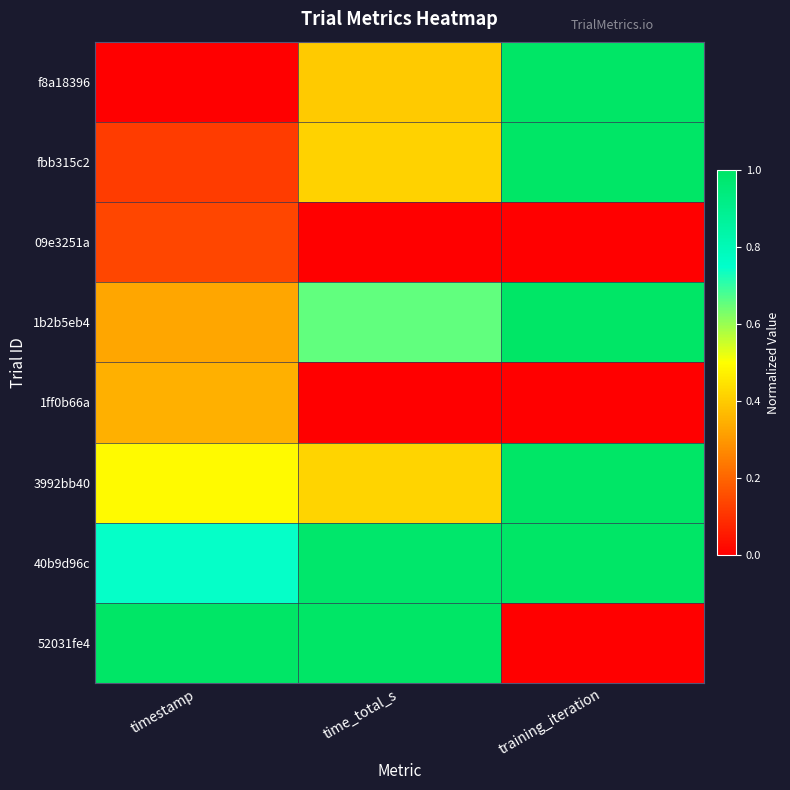

Which category has the lowest value across all series?

timestamp